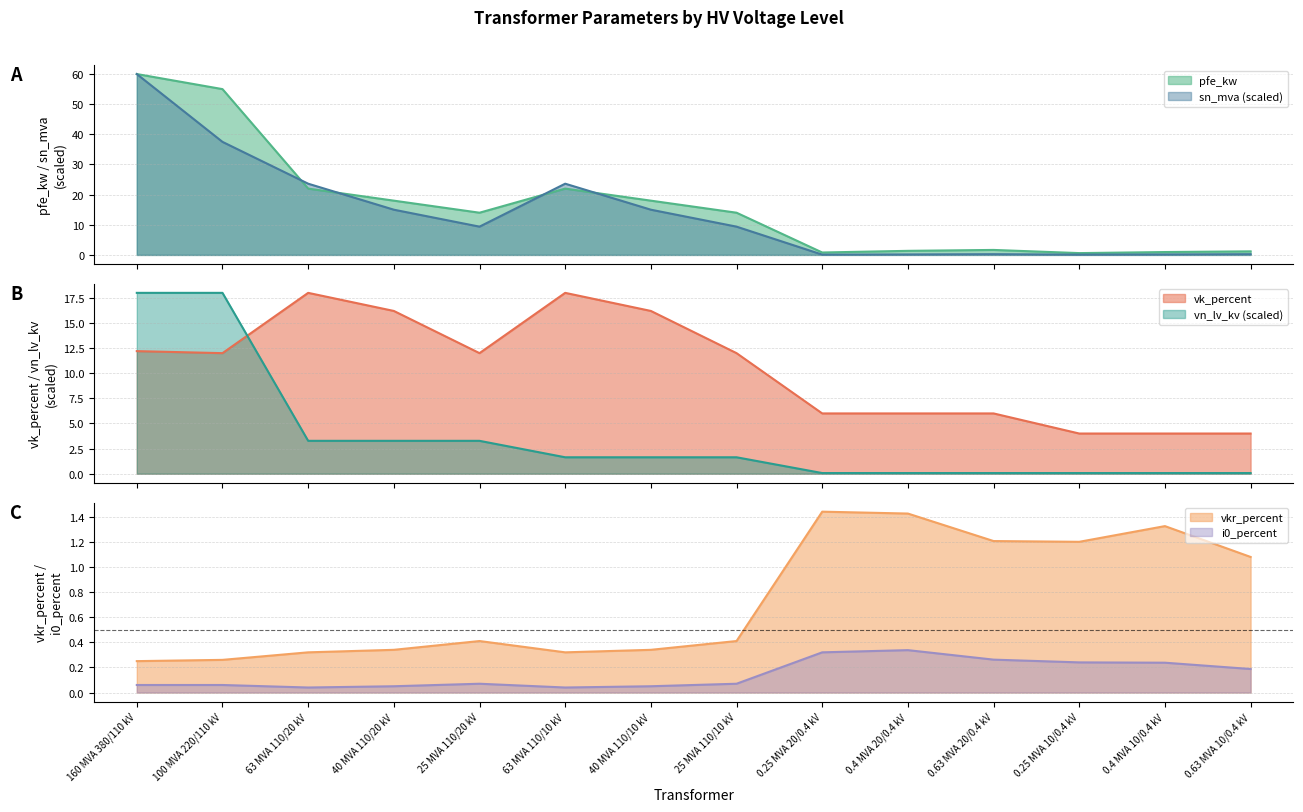

True or false: vkr_percent and vn_lv_kv intersect in this chart.

True